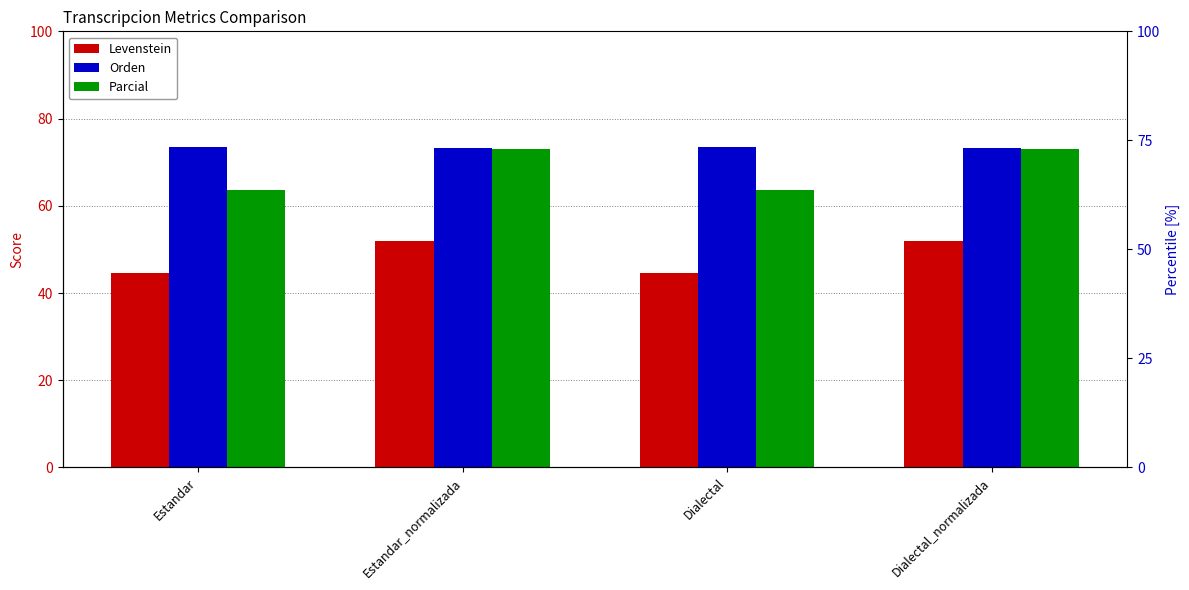

Is it true that Levenstein equals 29.3 at Estandar?

False